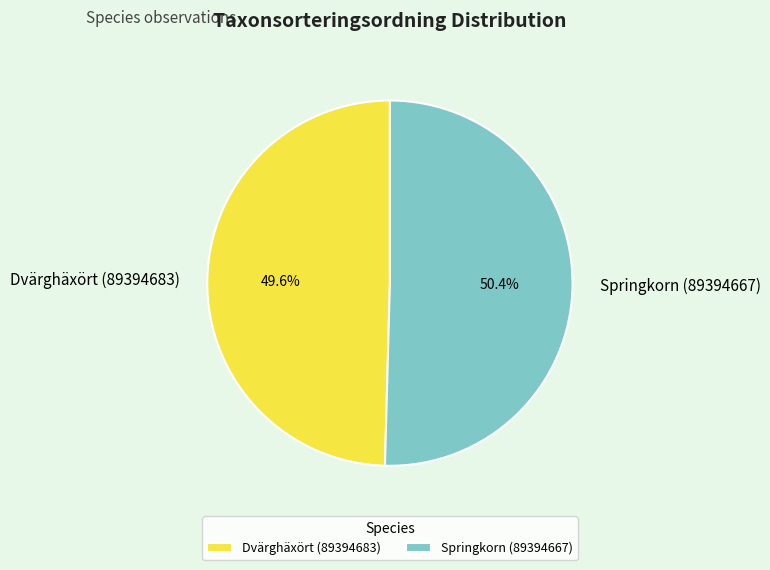

Which category has the biggest portion of the pie?

Springkorn (89394667)